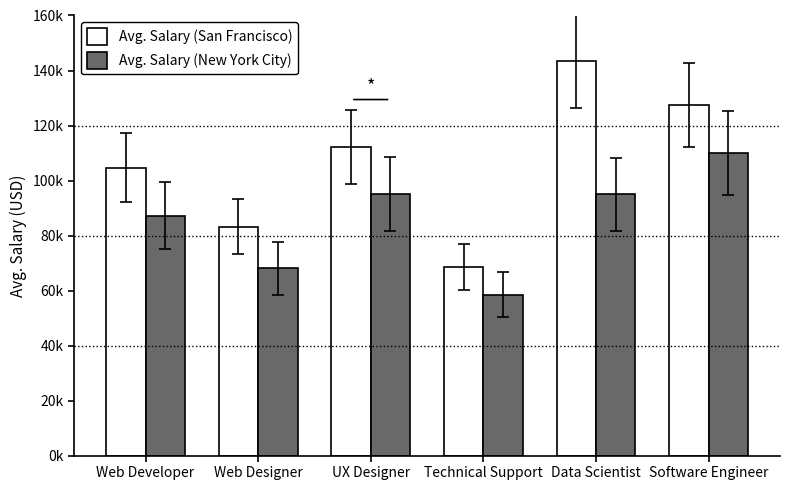

Does the chart contain any negative values?

No